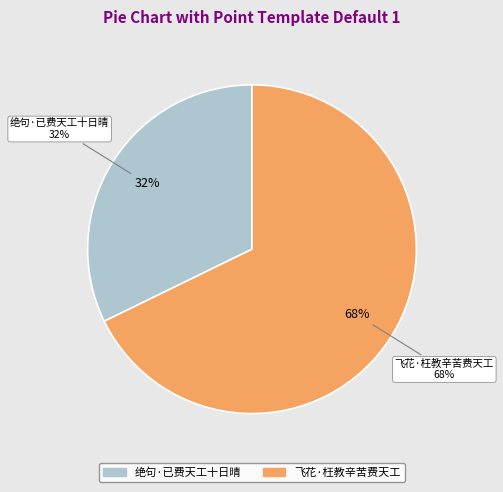

True or false: 飞花·枉教辛苦费天工 accounts for 68% of the total.

True